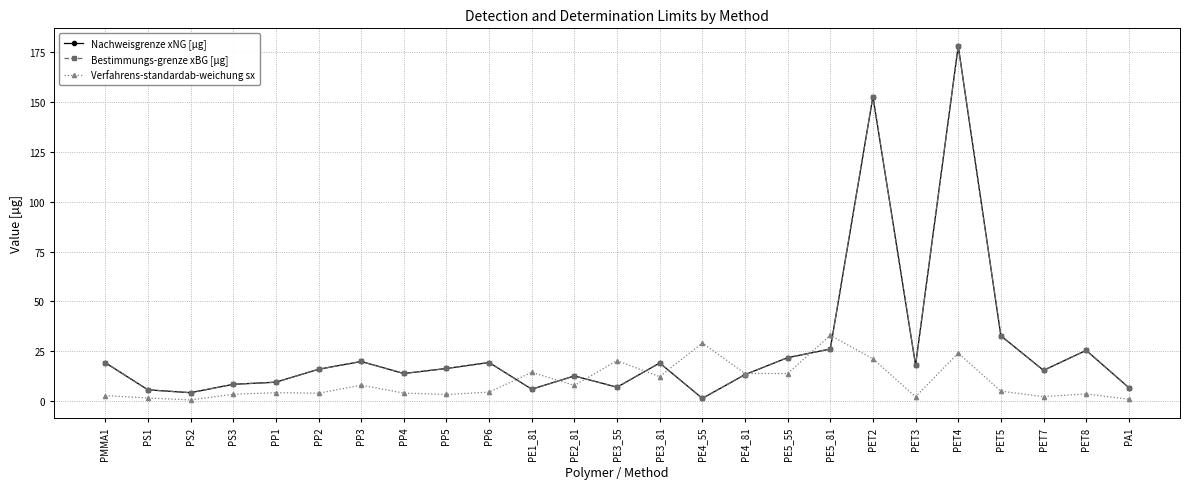

Which series changed the most between PP3 and PA1?

Nachweisgrenze xNG [µg]